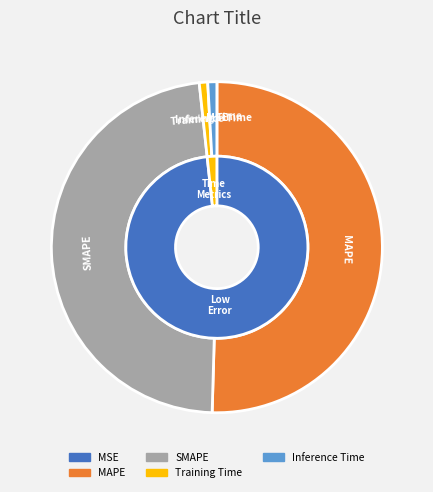

What is the change in value from MAPE to SMAPE?

-0.6